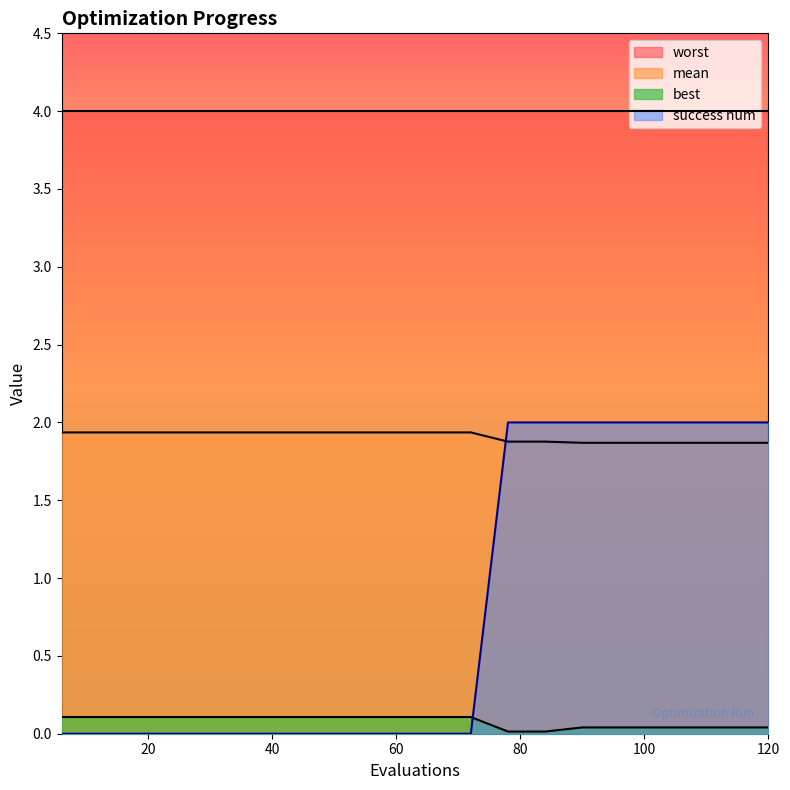

True or false: best has a value of 0.0 at 84.

False